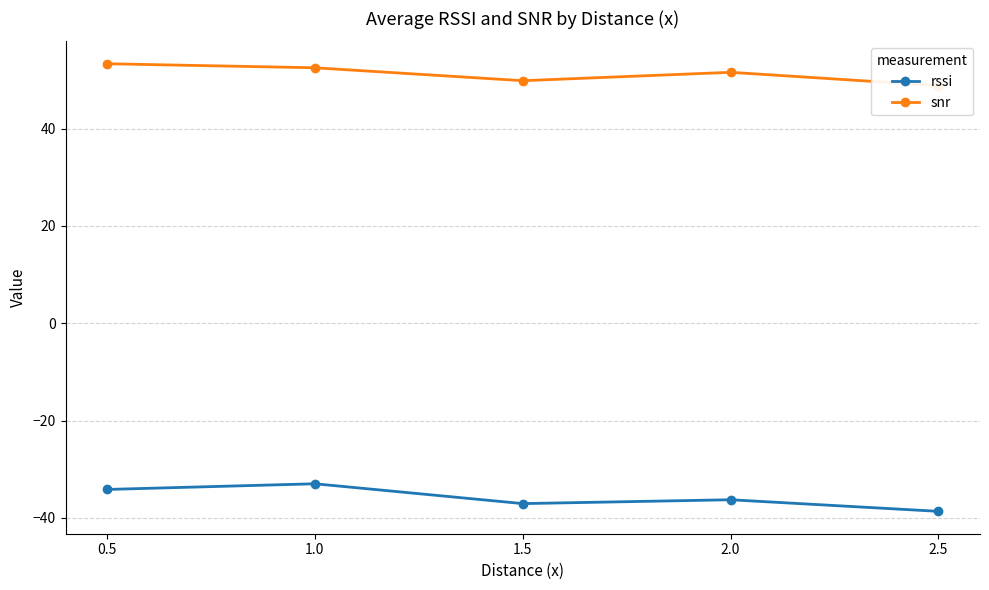

Does the chart display data point markers on the line(s)?

Yes